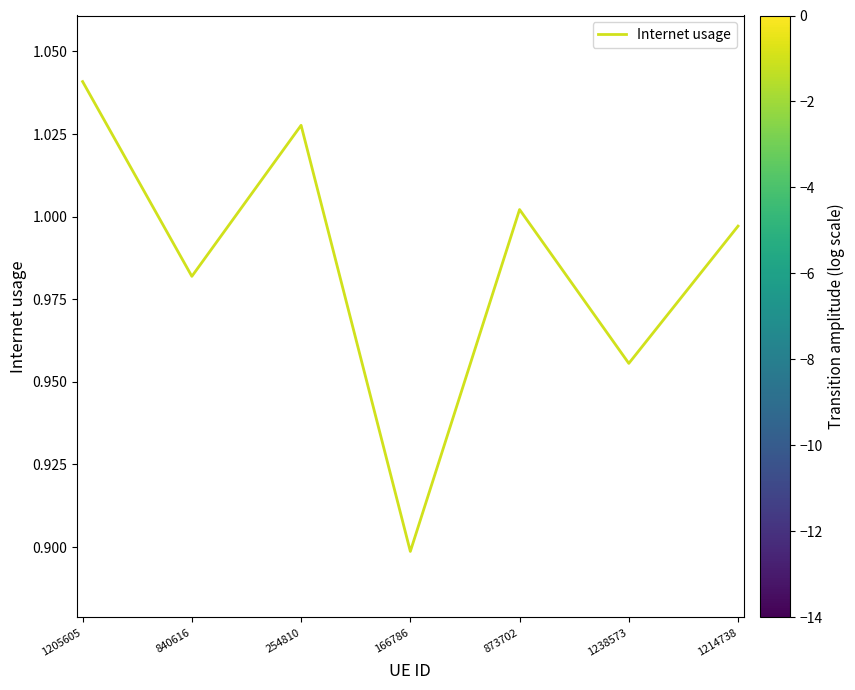

Rank the categories by value from highest to lowest.

1205605, 254810, 873702, 1214738, 840616, 1238573, 166786